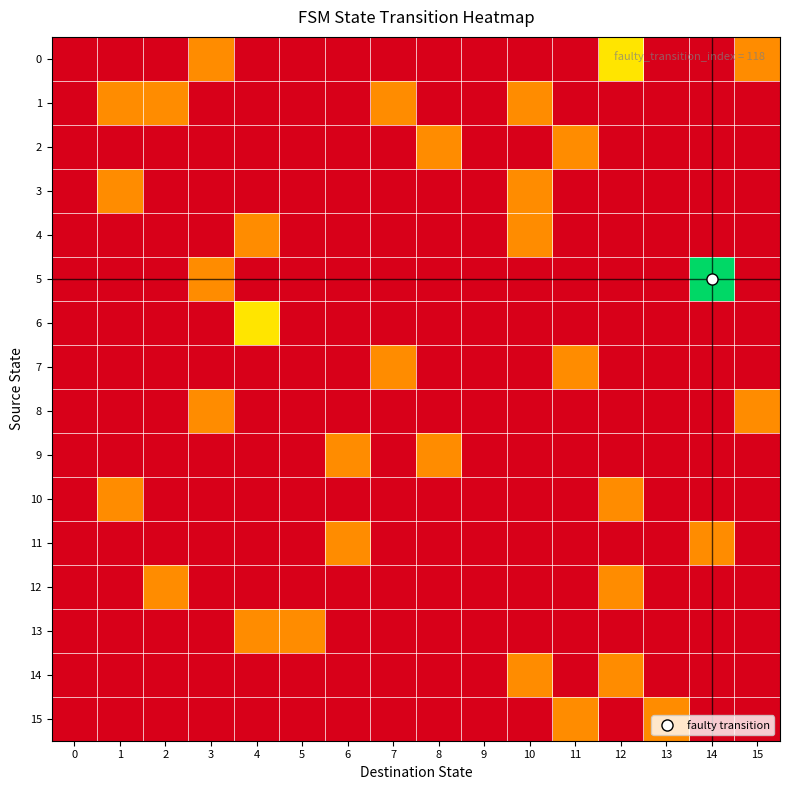

At how many categories does at least one series exceed 0?

14